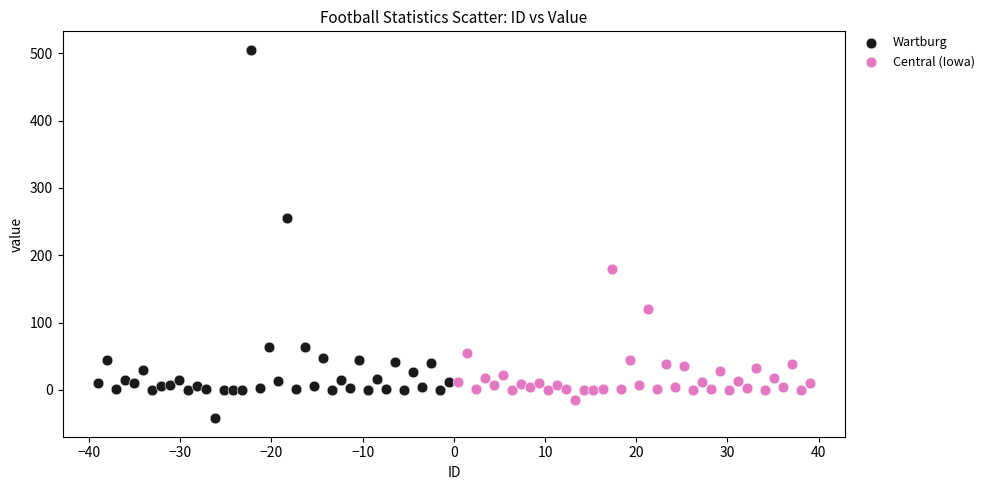

Which series contains the lowest Y value?

Wartburg